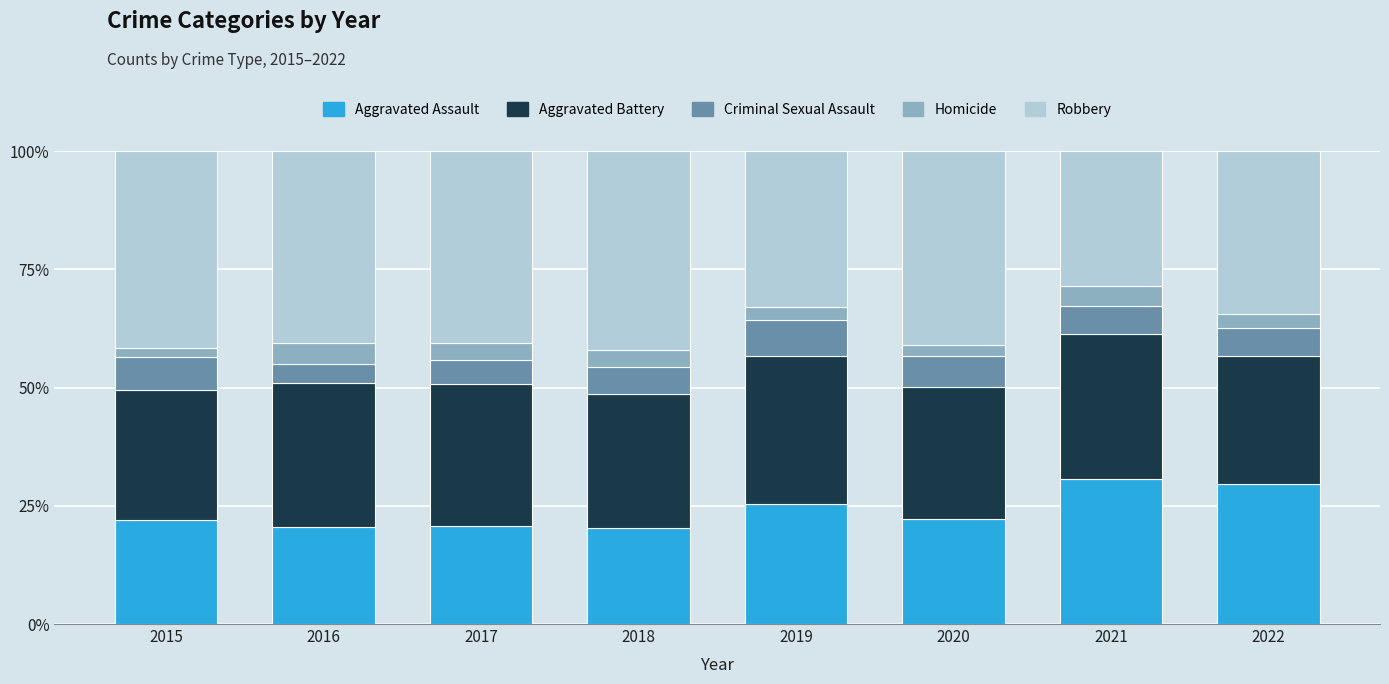

What is the lowest value of the Aggravated Assault series?

20.3